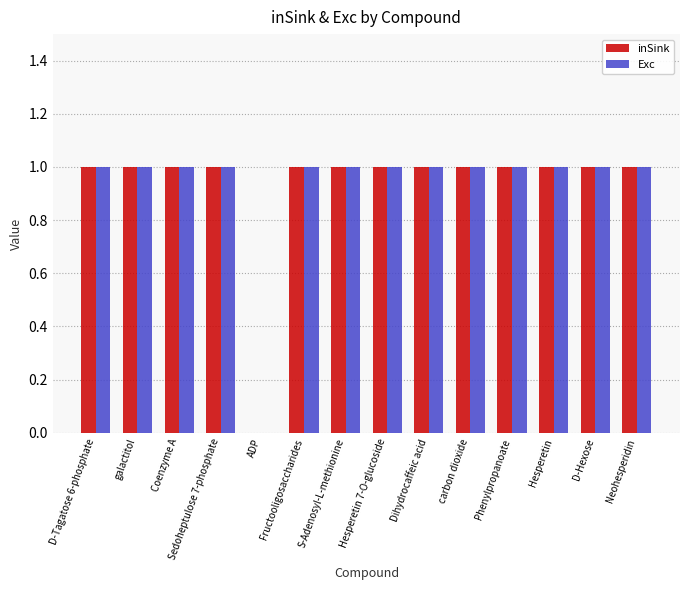

How many Exc values are between 1 and 2?

13